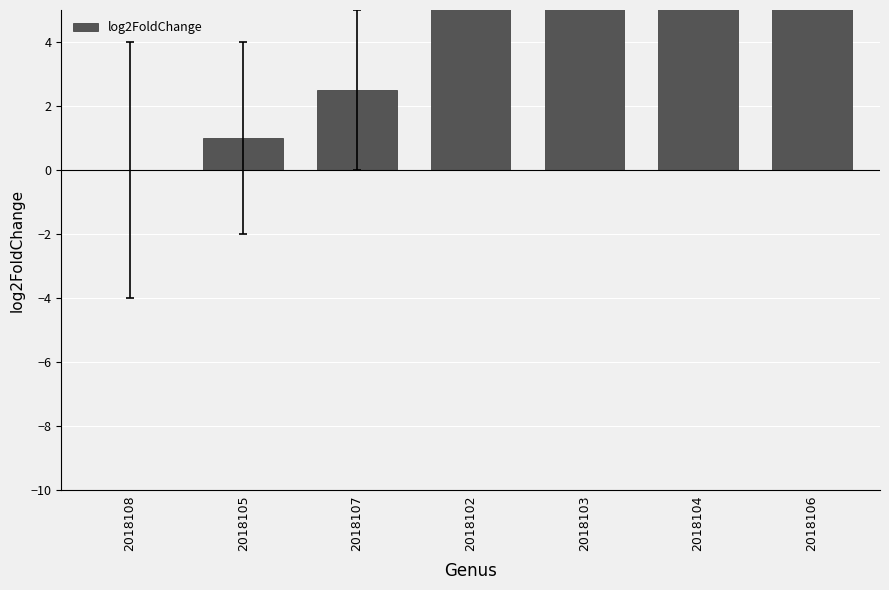

What is the maximum value shown in the chart?

12.5